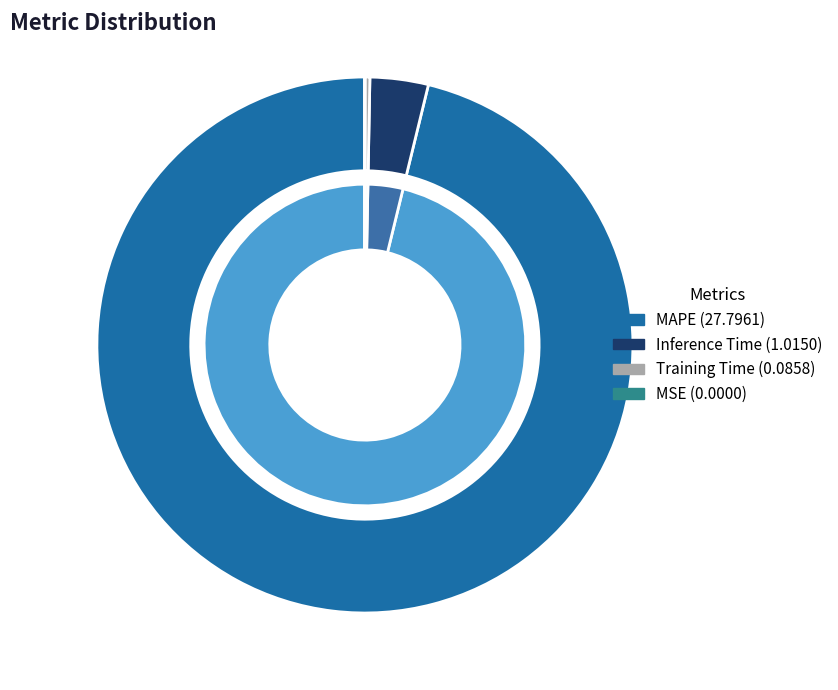

True or false: MSE accounts for 0% of the total.

True